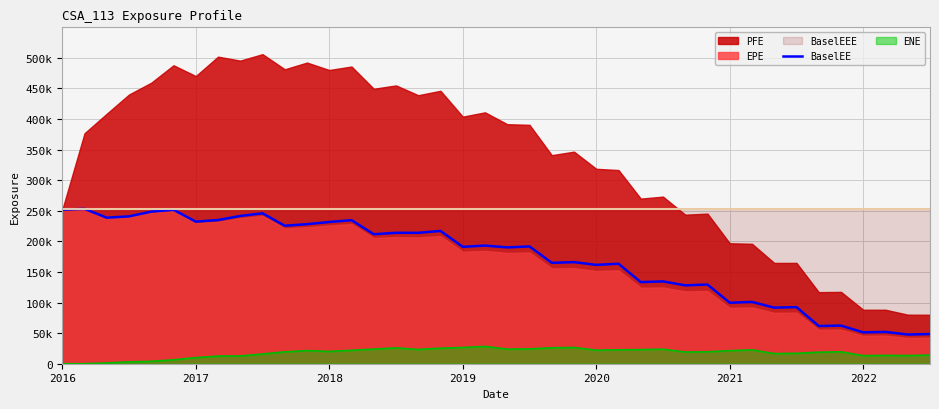

What is the label of the 32nd point from the right?

8